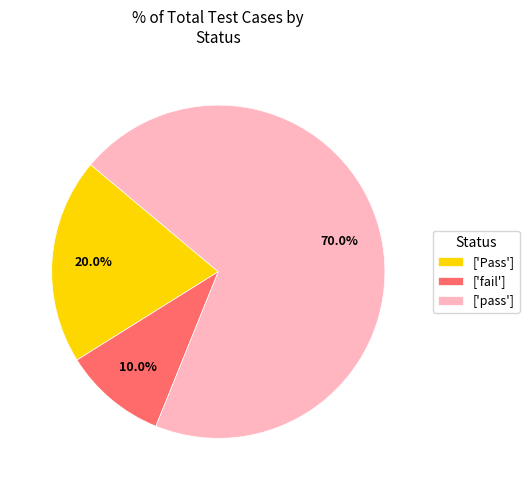

What is the majority slice?

['pass']